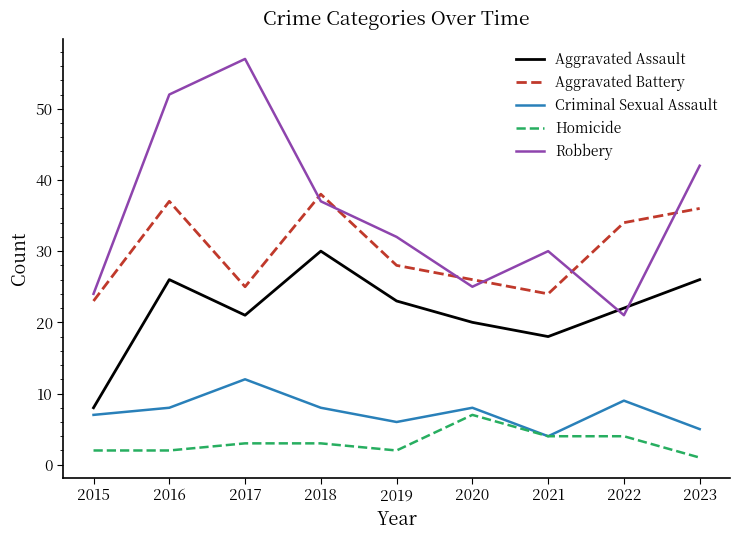

At which category does Aggravated Battery reach its first local valley?

2017